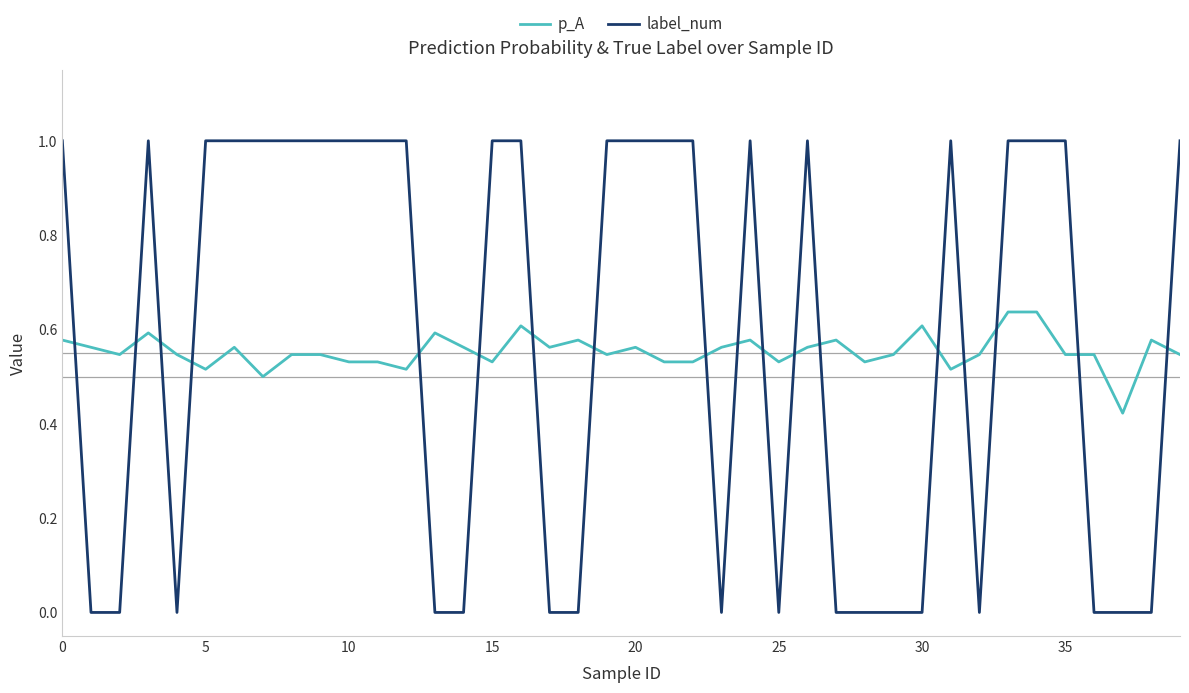

What is the greatest value displayed?

1.0